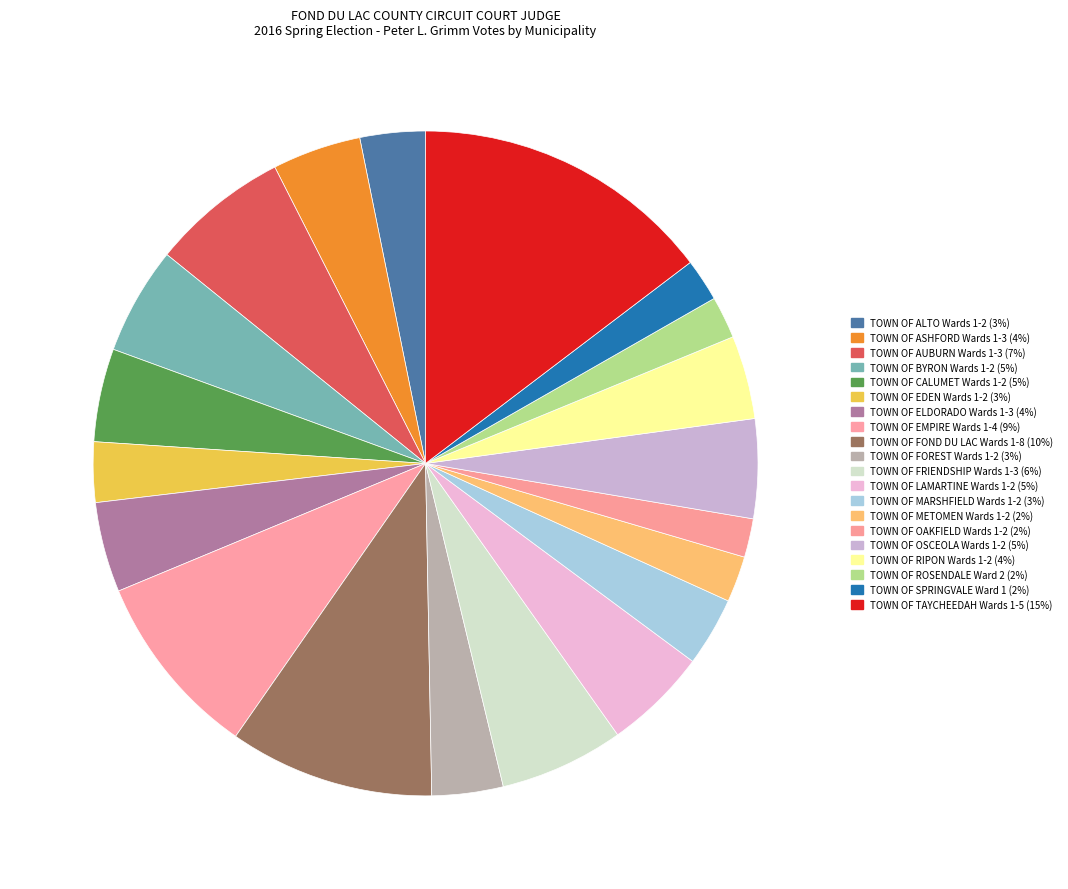

True or false: TOWN OF FOND DU LAC Wards 1-8 accounts for 1% of the total.

False